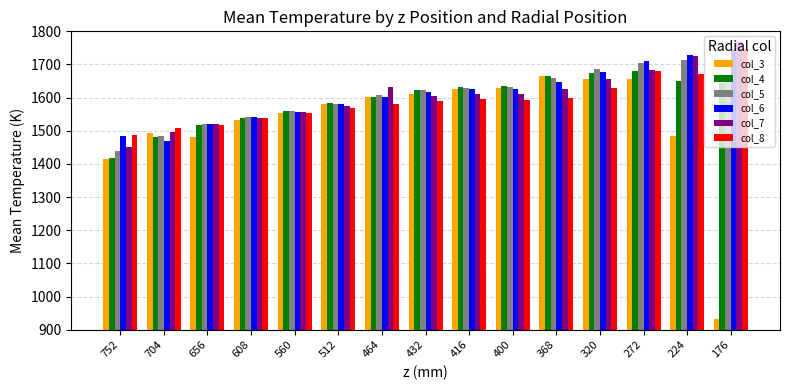

What is the sum of all col_7 values?

24058.9